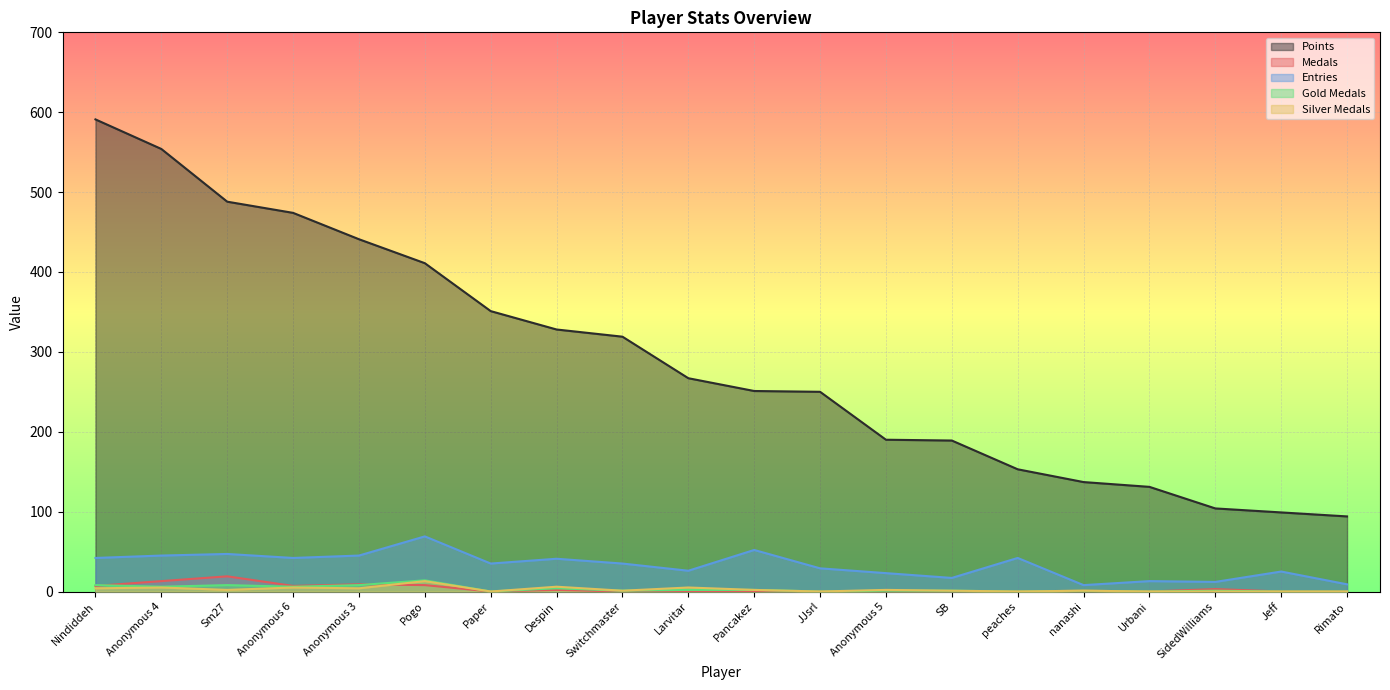

Is it true that Entries equals 69 at Pogo?

True